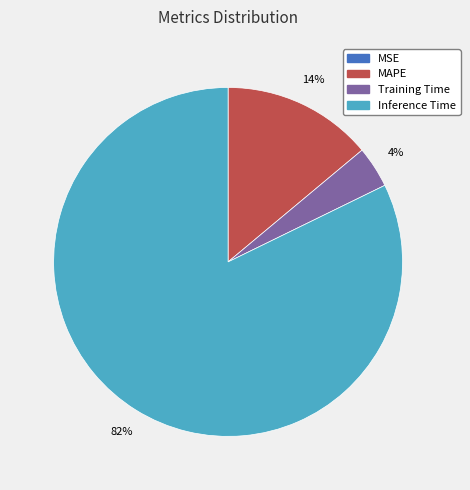

To the nearest percent, what is the average slice percentage?

25%